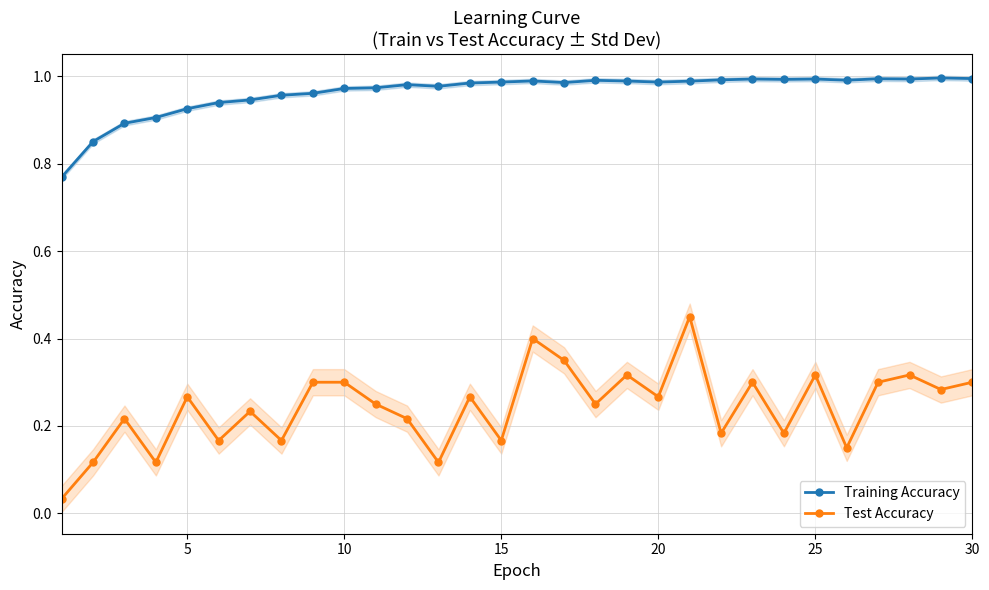

True or false: Test Accuracy and Training Accuracy cross at least once.

False